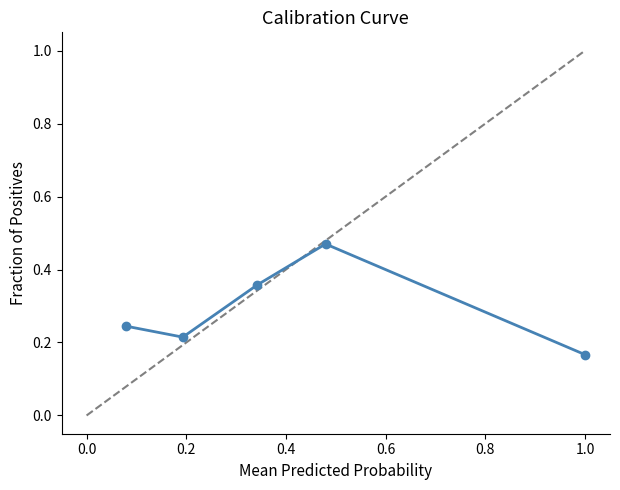

True or false: the data has more than 0 interior local peaks.

True